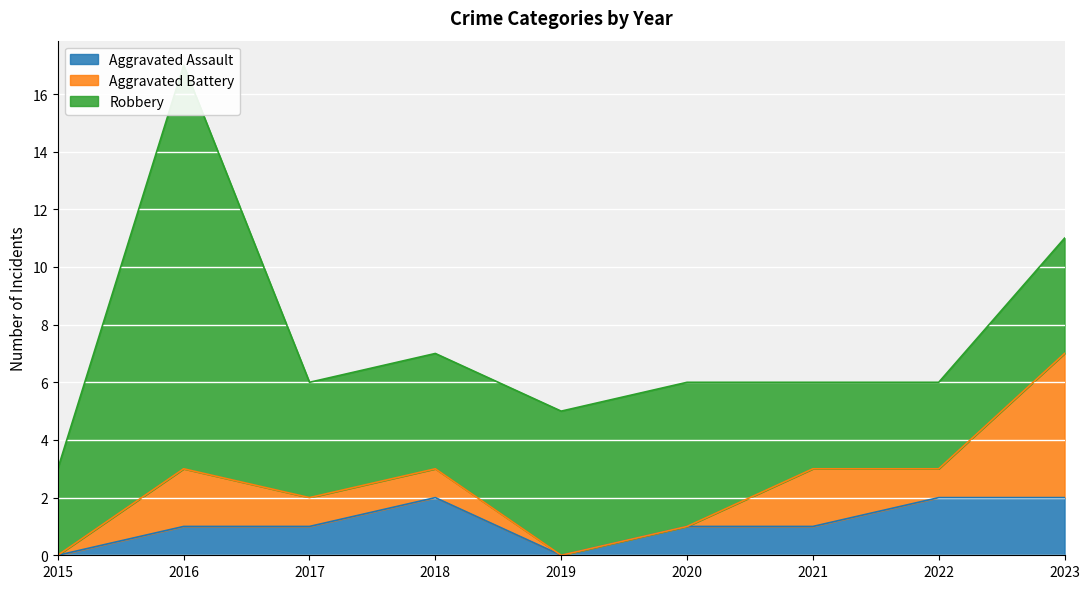

How many interior local peaks does the Aggravated Battery series have?

2